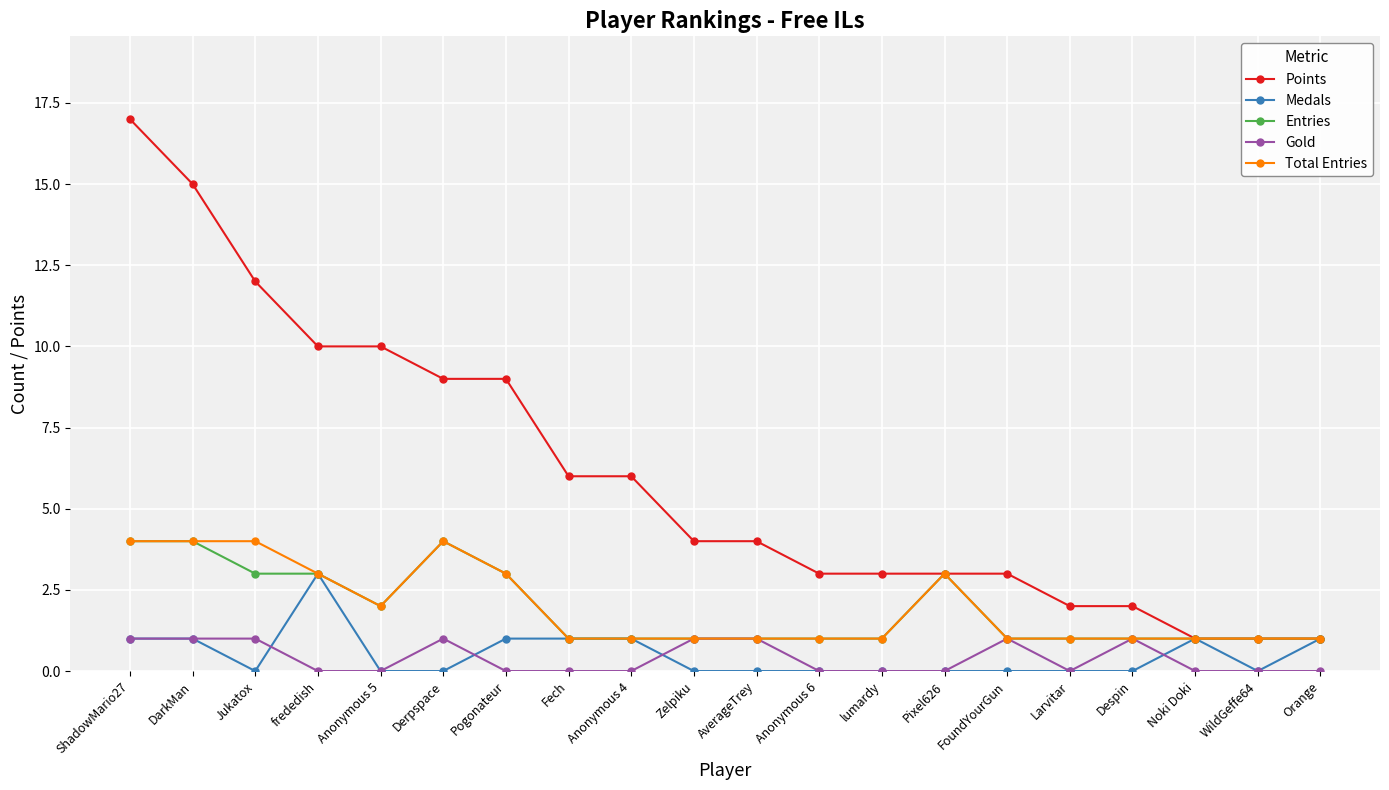

Where is the first local minimum for Medals?

Jukatox